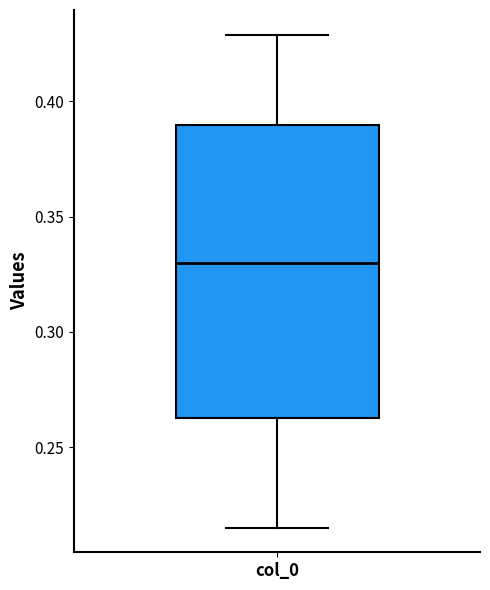

Where is the upper edge of the box for col_0 on the y-axis? The values are not printed on the chart, so give them approximately, as read against the axis.

0.390